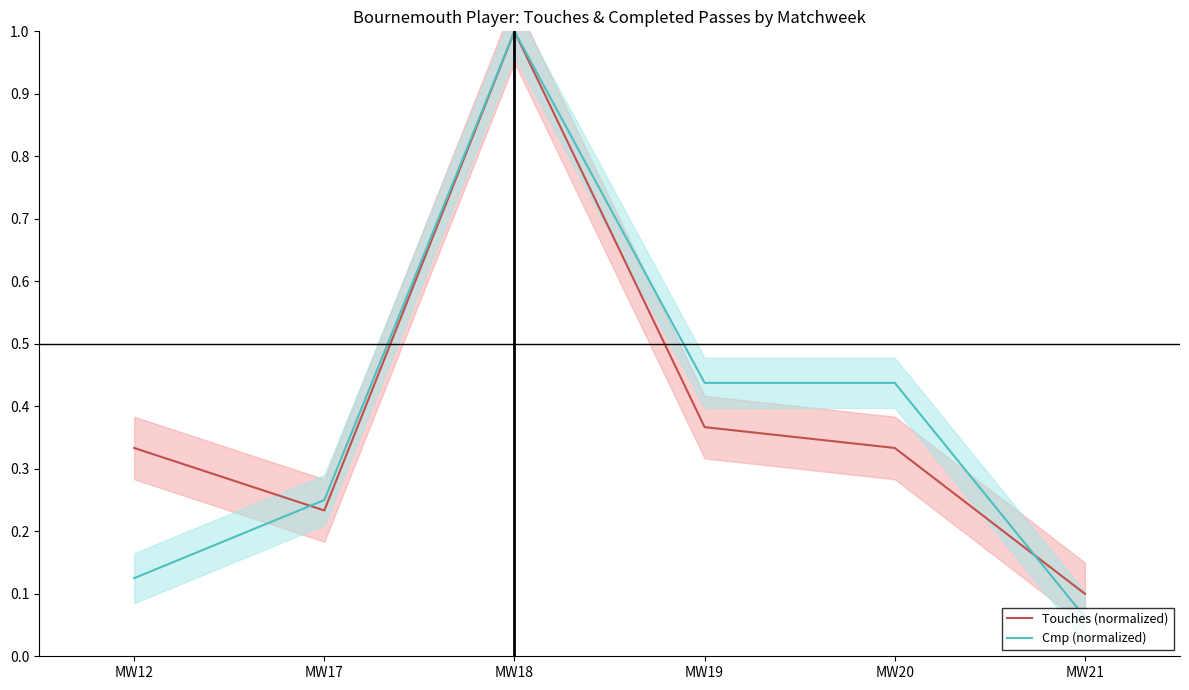

At which category does the chart reach its minimum across all series?

MW21